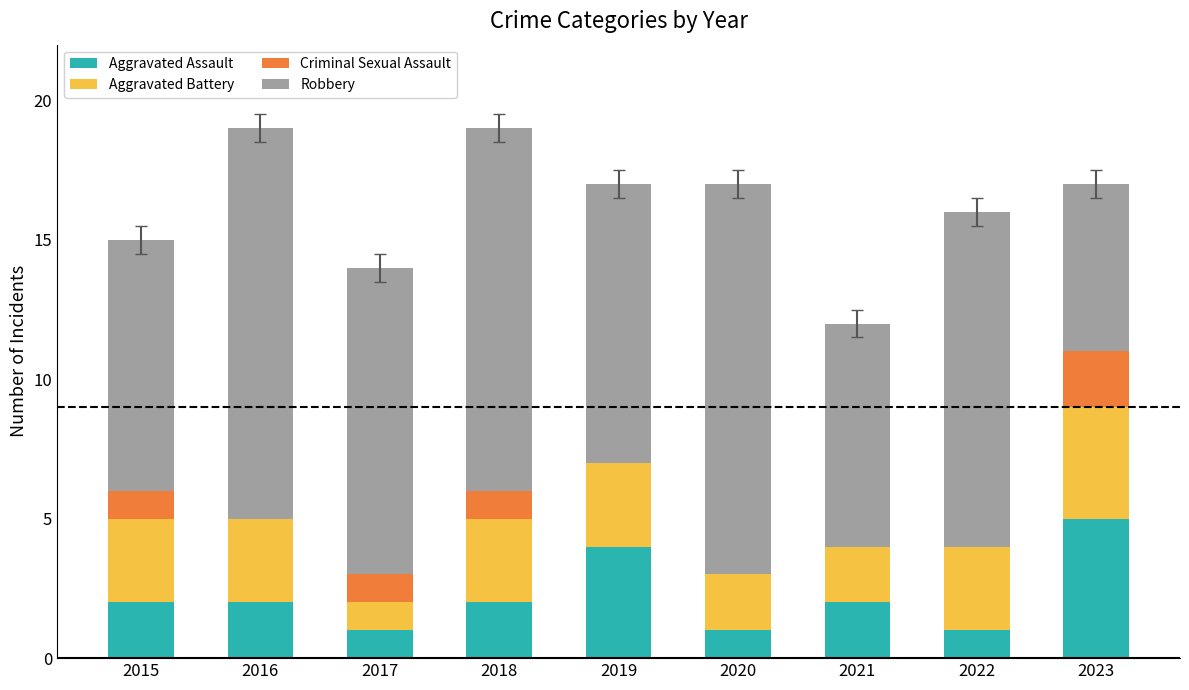

What is the highest value of the Aggravated Assault series?

5